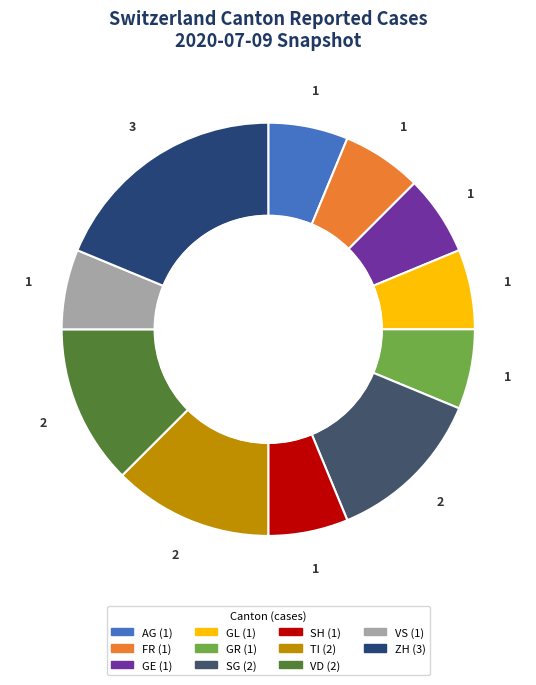

Count the number of slices in the pie.

11